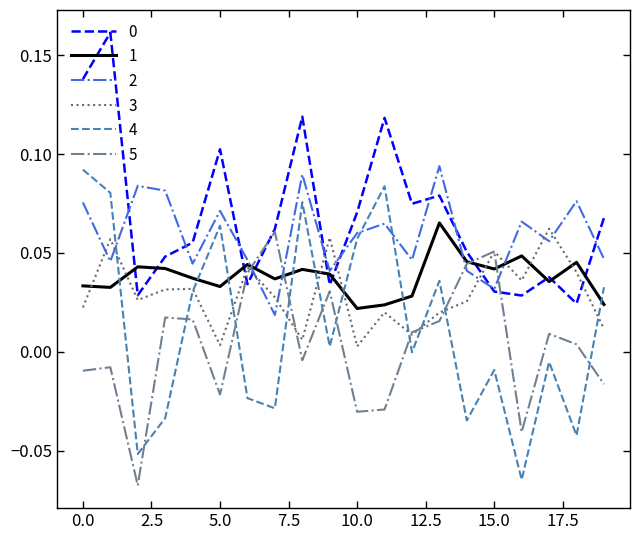

How many distinct data groups are displayed?

6